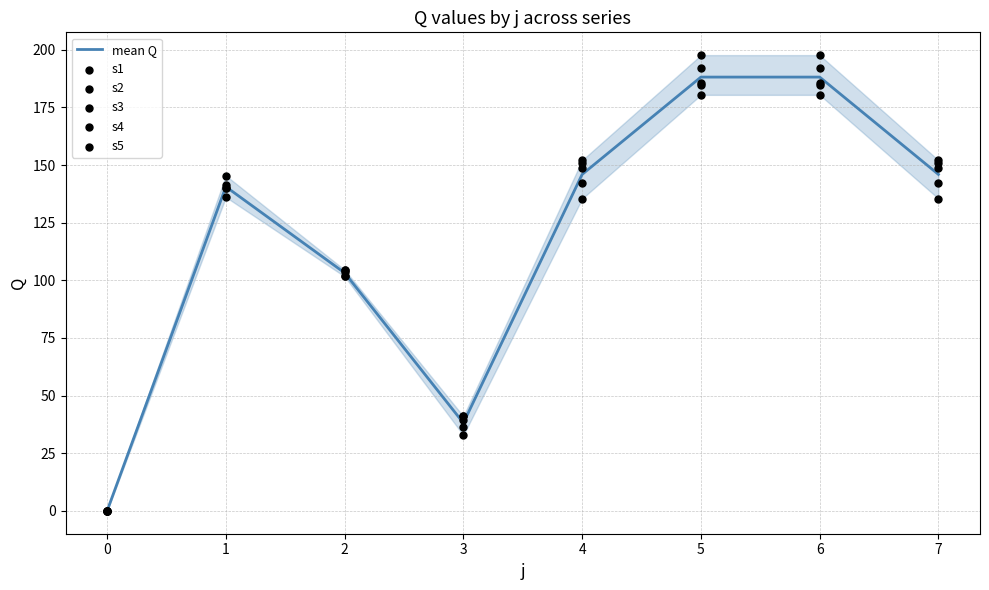

Which series contains the lowest Y value?

mean Q